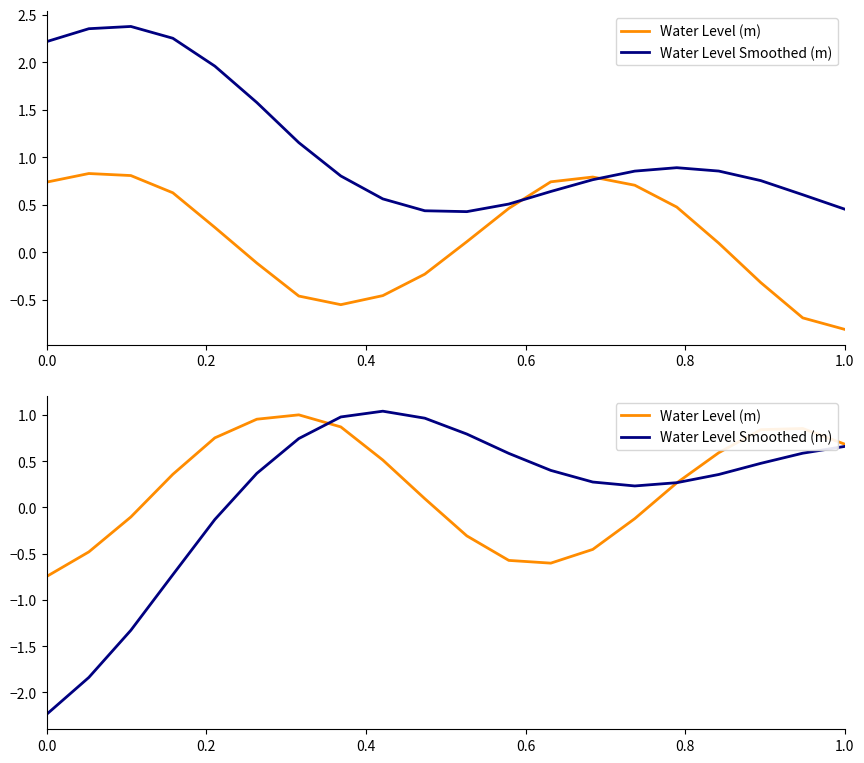

How many lines are shown in the chart?

2